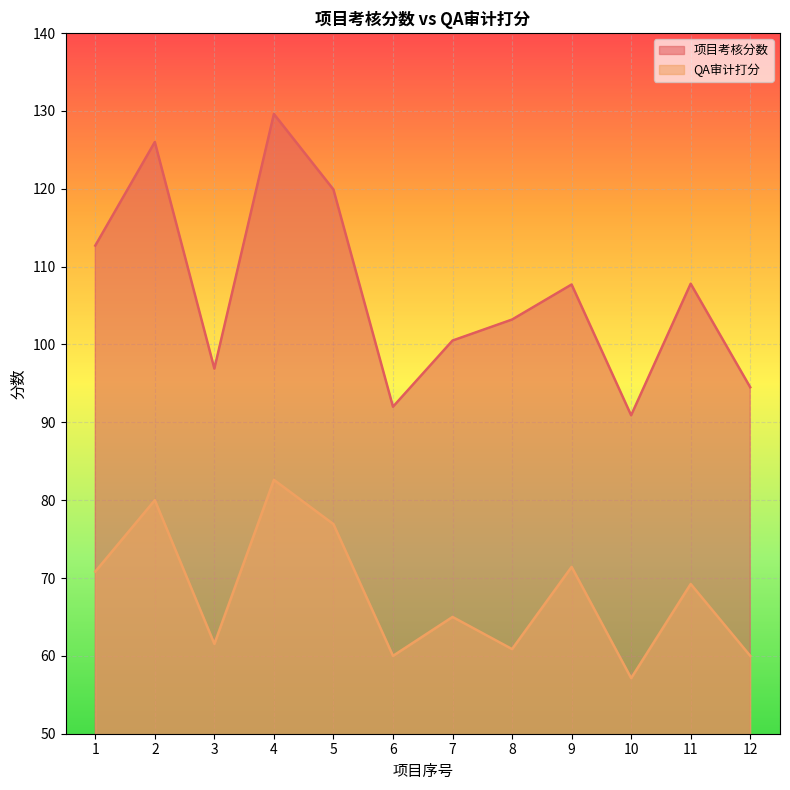

The value of 项目考核分数 at 7 is 155.0. True or false?

False